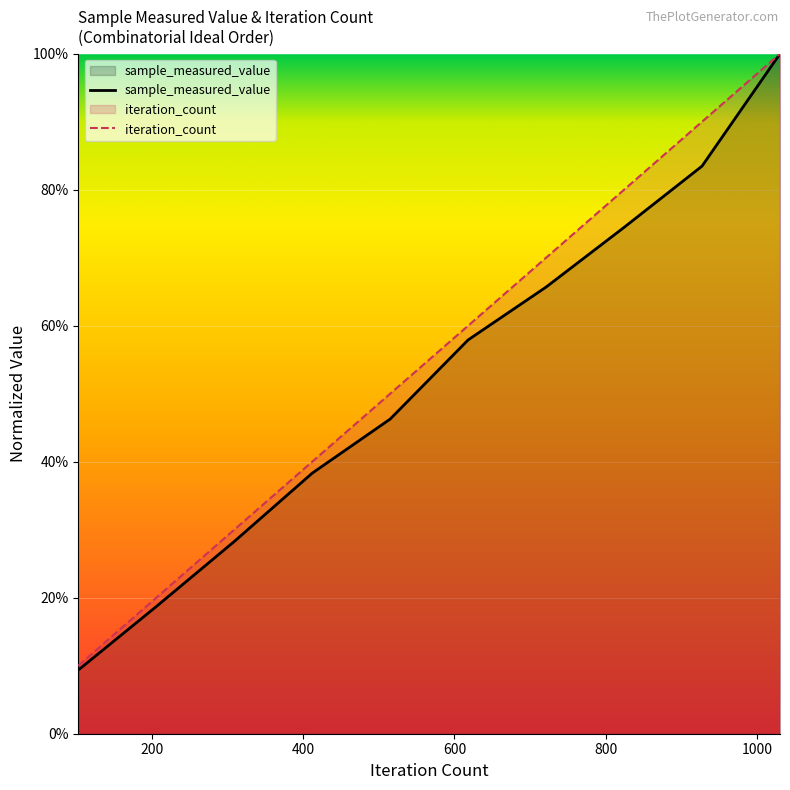

Which series has the widest spread of values?

sample_measured_value